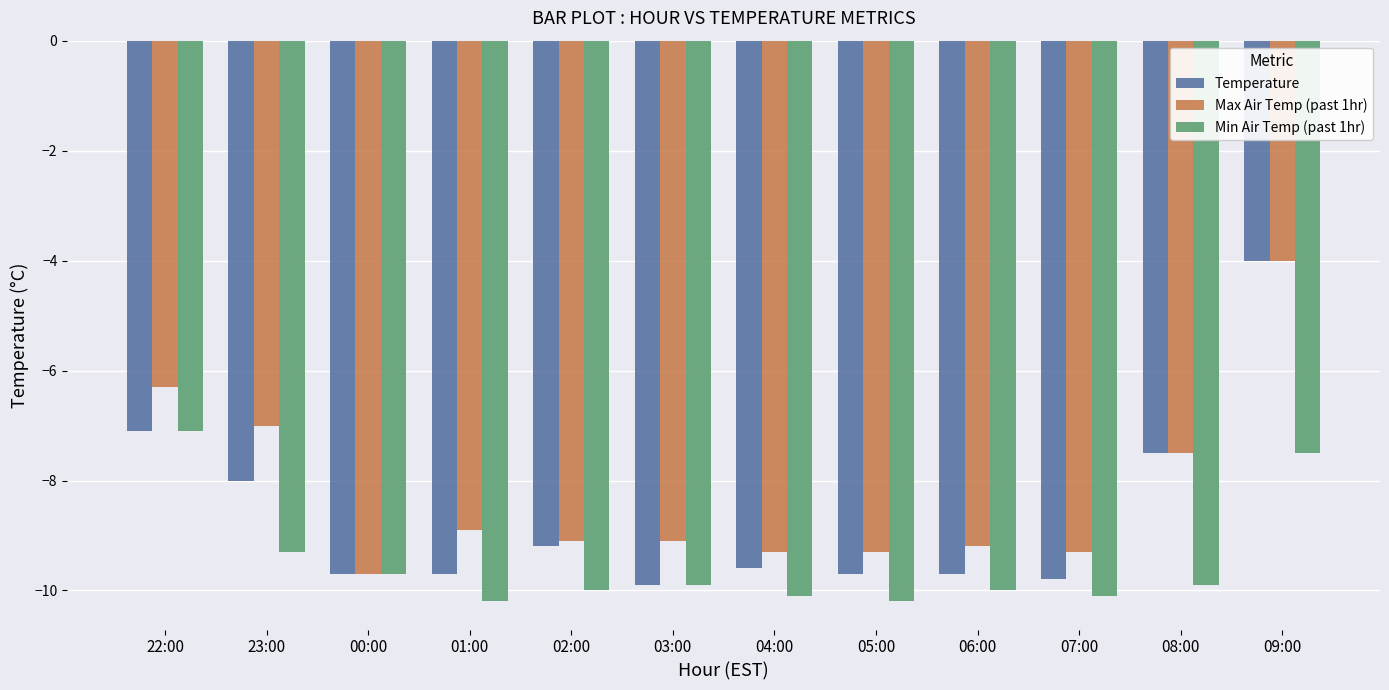

What is the sum of the Max Air Temp (past 1hr) values at 22:00 and 03:00?

-15.4